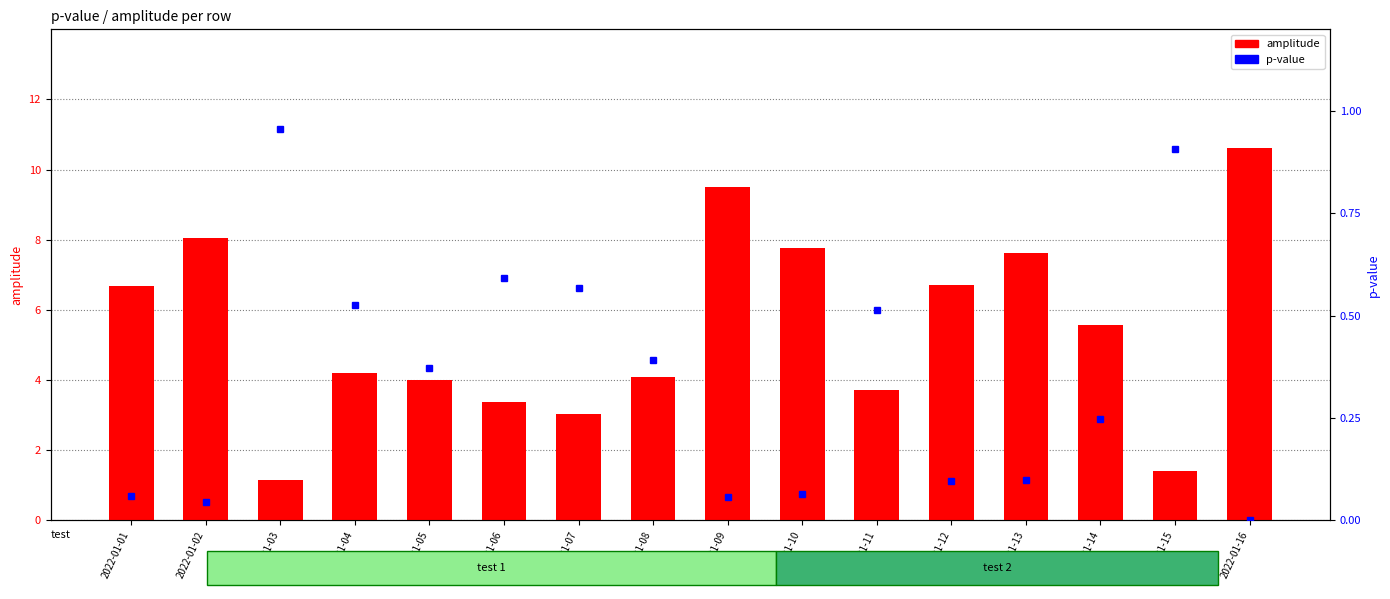

What value does the amplitude series have at 2022-01-05?

4.0